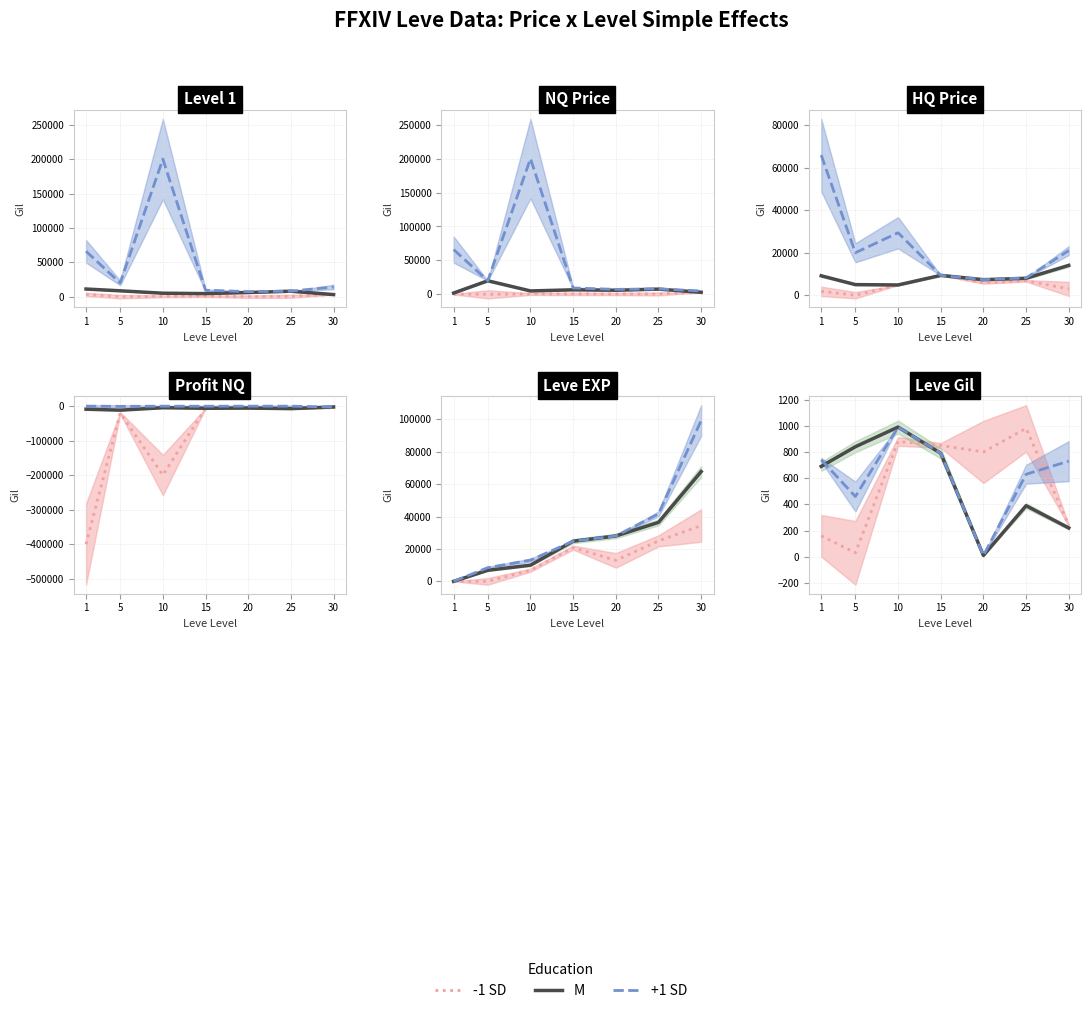

At which category does M reach its first local valley?

20